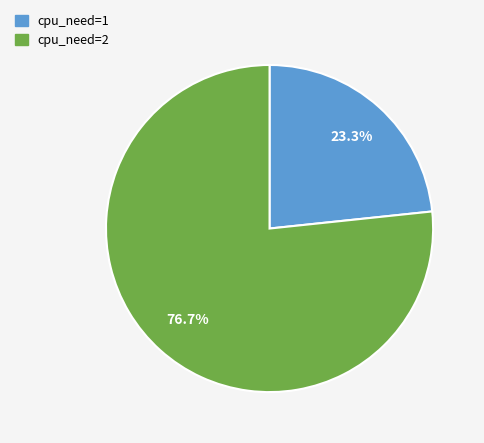

Rank the categories by value from highest to lowest.

2 CPU, 1 CPU